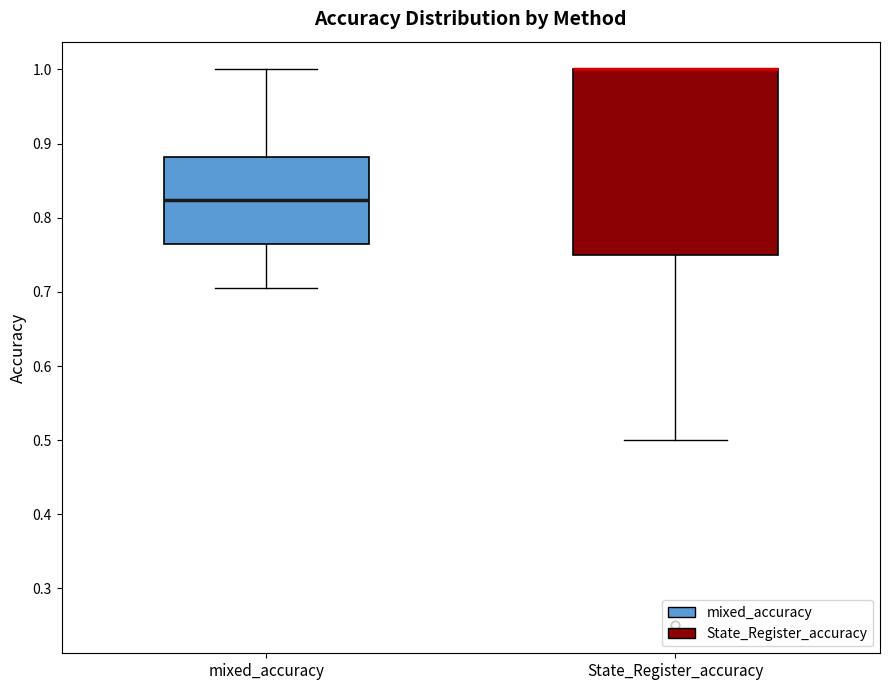

Where does the median line of the box for mixed_accuracy sit on the y-axis? The values are not printed on the chart, so give them approximately, as read against the axis.

0.82